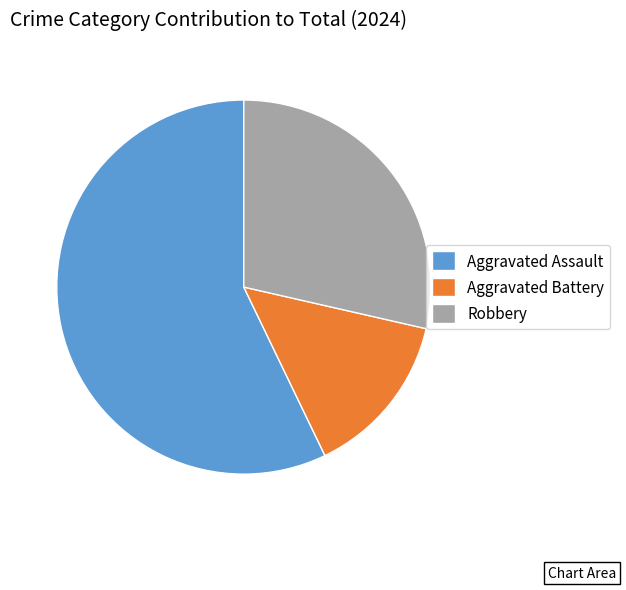

Is the sum of Aggravated Battery and Robbery greater than half?

No